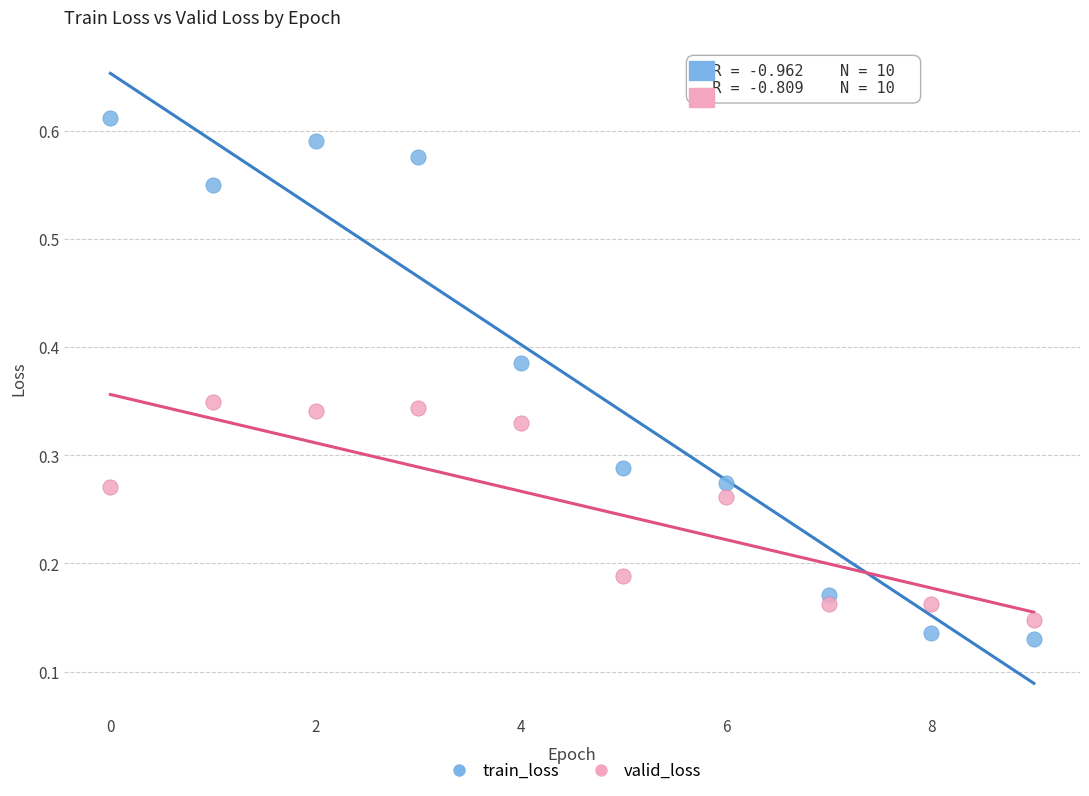

Which series has the widest spread of Y values?

train_loss